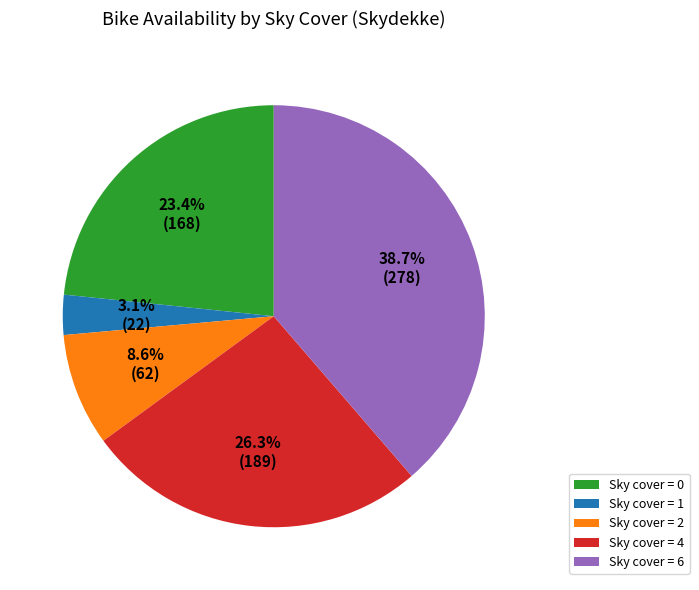

Does Sky cover = 1 account for over 50% of the chart?

No